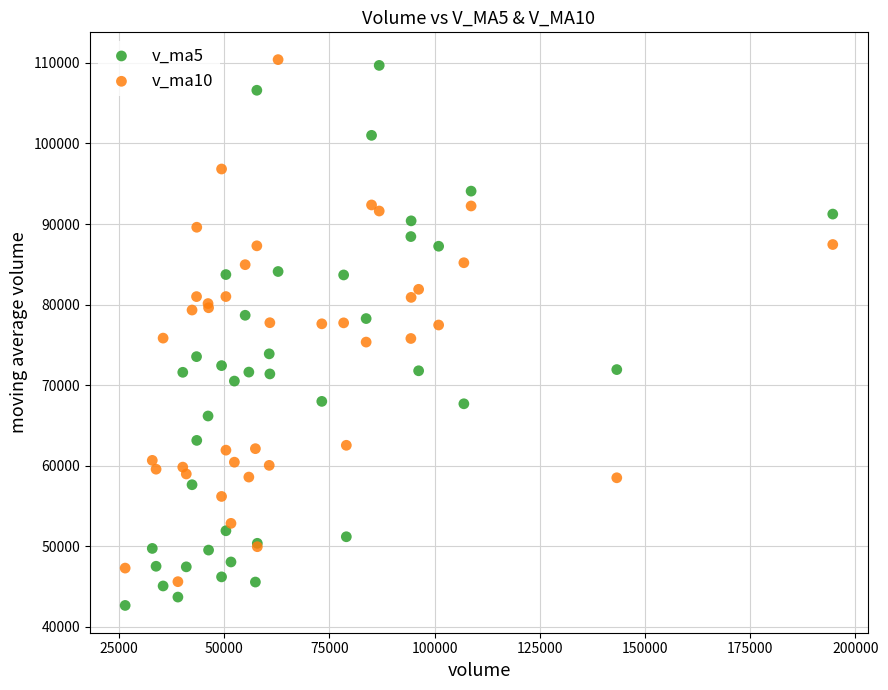

What is the X range (max minus min) for the scatter plot?

168115.6